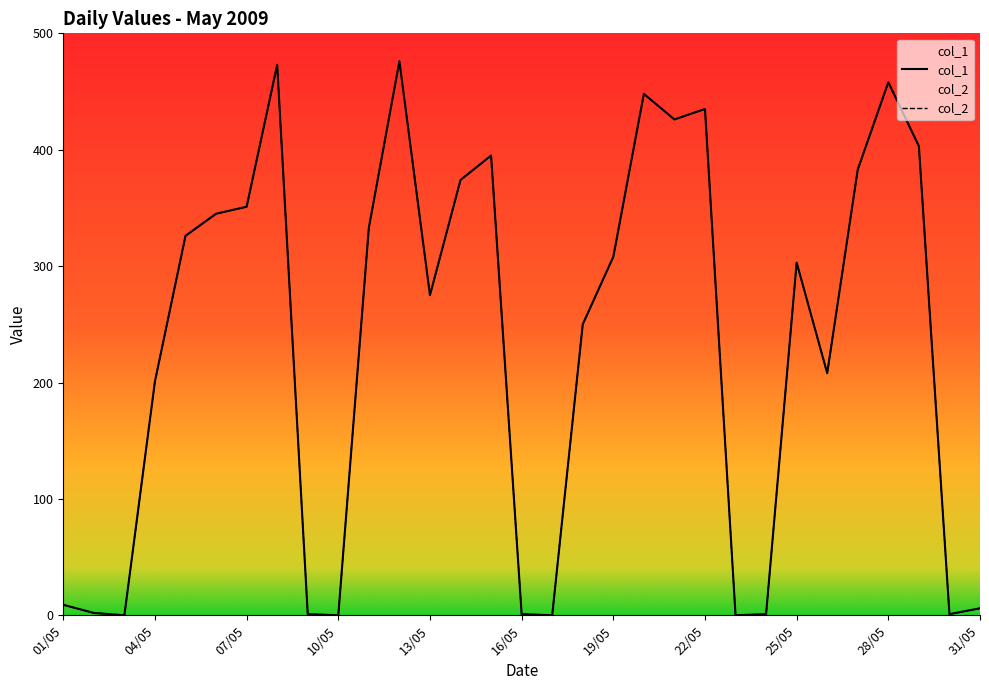

What is the difference between the second highest and minimum values in the col_1 series?

473